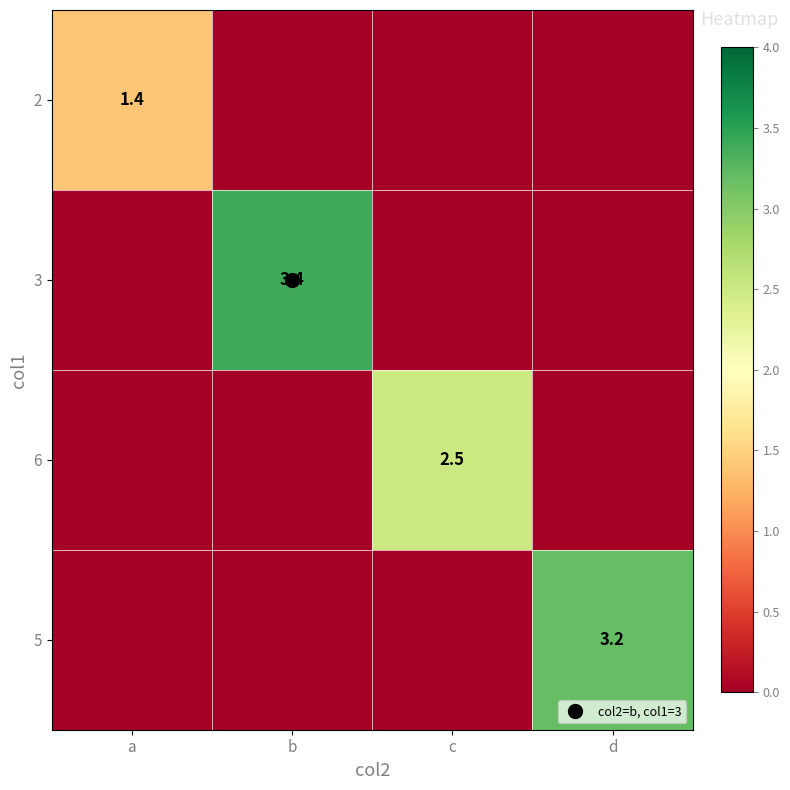

The value of 2 at a is 1.4. True or false?

True